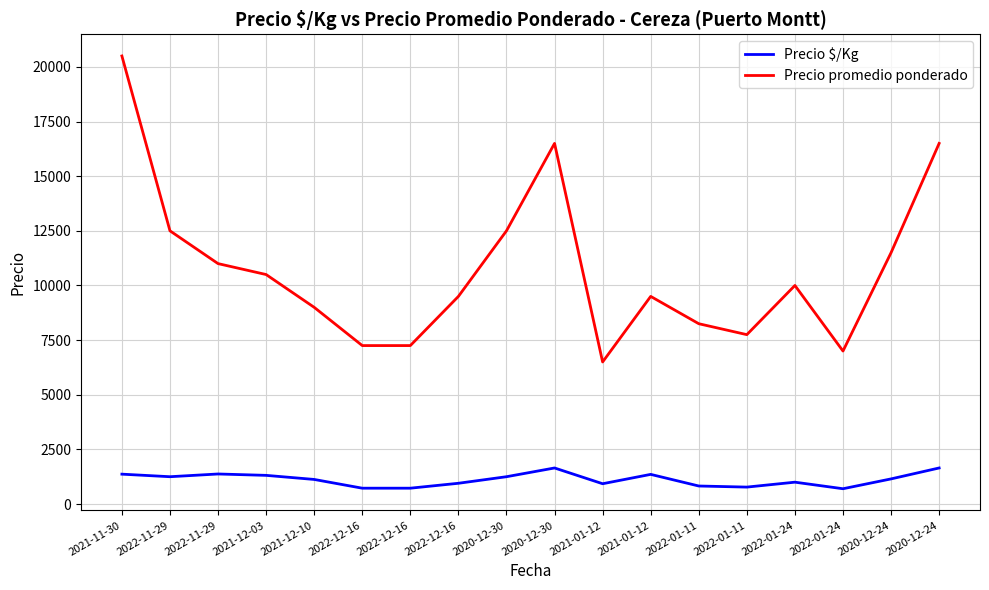

True or false: Precio promedio ponderado has more than 2 points higher than both neighbors.

True